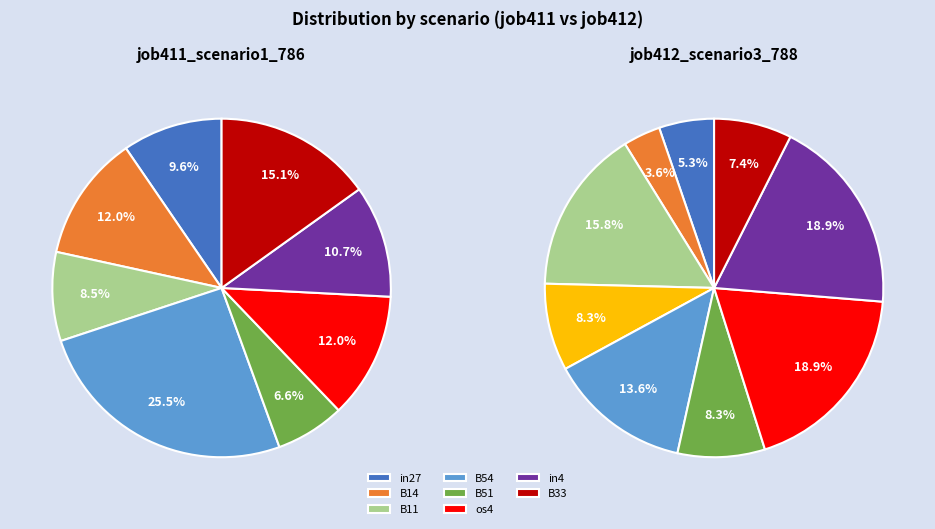

To the nearest percent, what percentage of the pie is B14?

12%